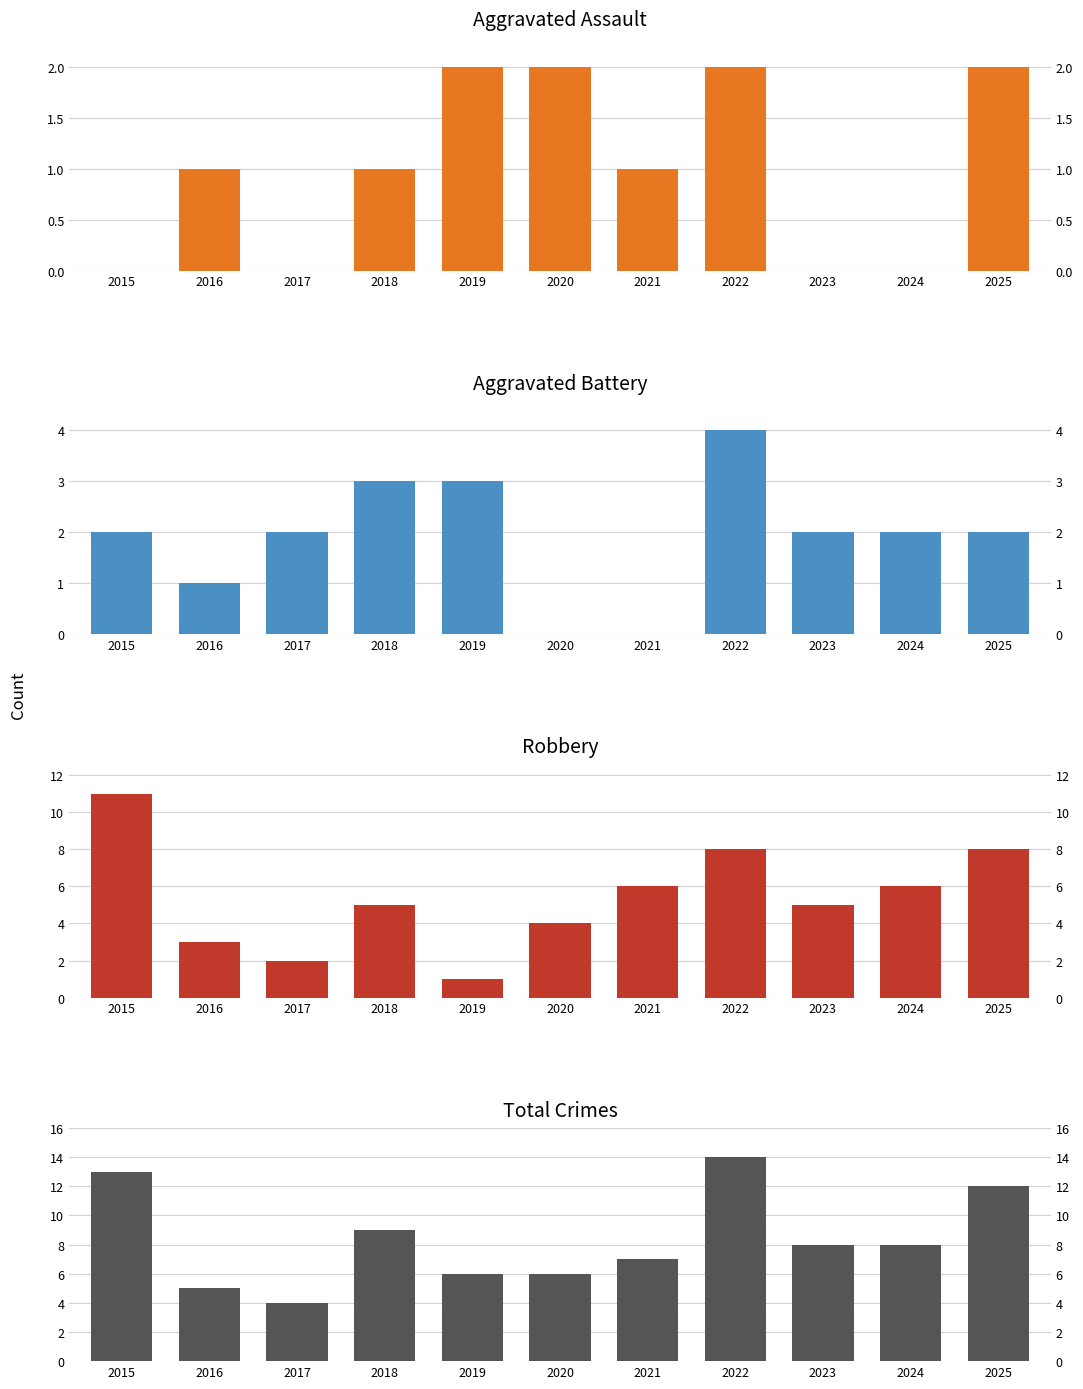

At which label does Robbery first exceed 5?

2015